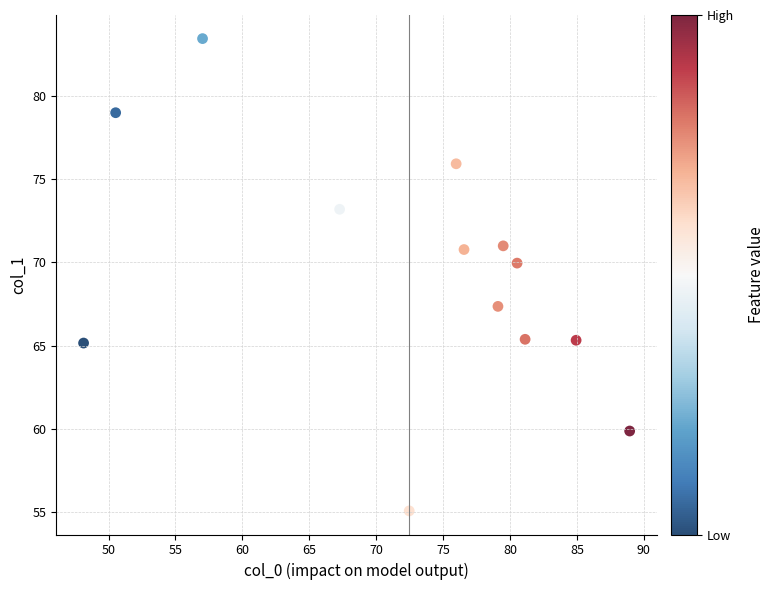

What is the range of X values (max minus min)?

40.8